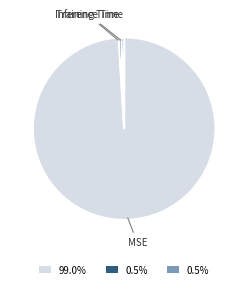

Do Training Time and Inference Time together represent more than half of the pie?

No